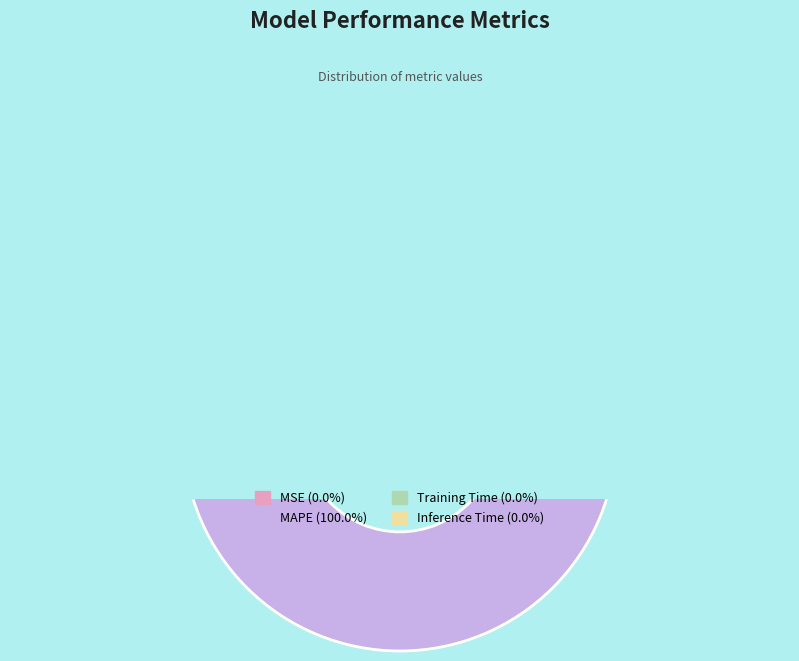

The Training Time slice represents 0% of the pie. True or false?

True